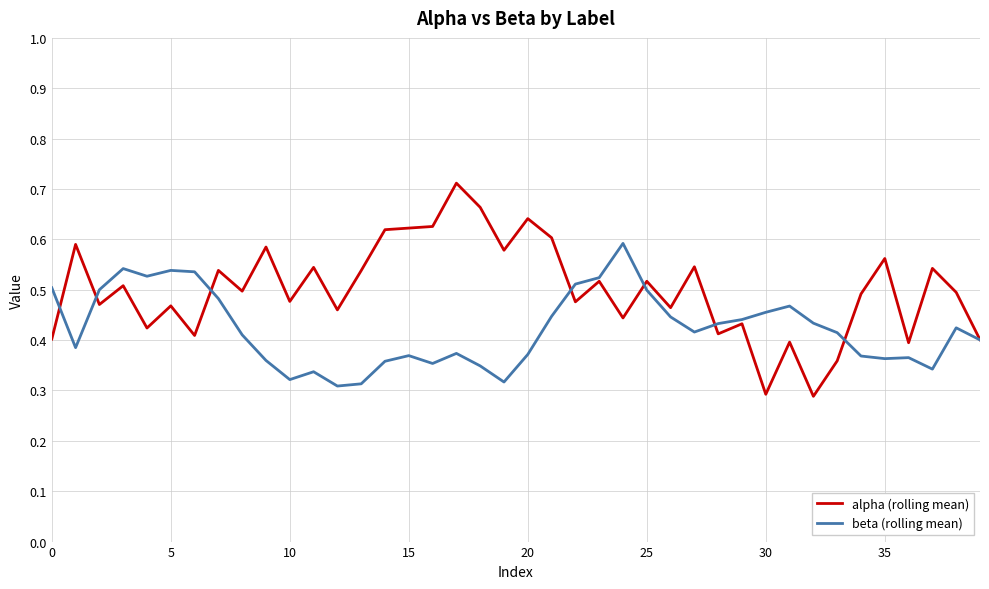

Which series has the largest total across all categories?

alpha (rolling mean)